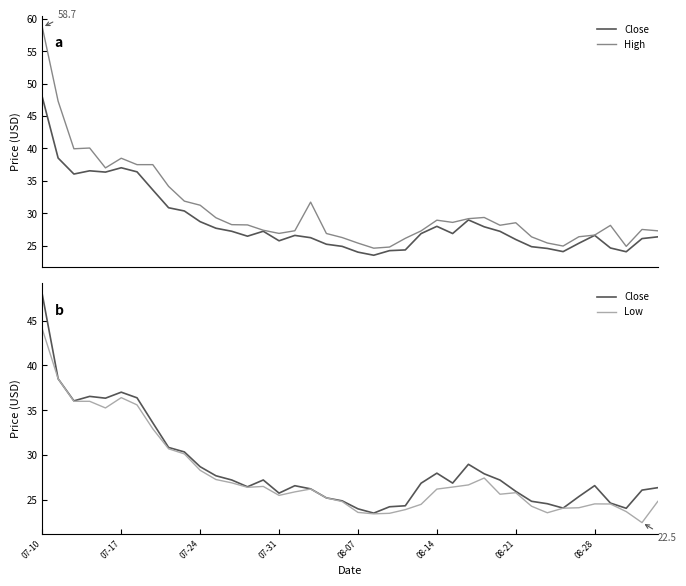

Rank the series by their maximum value, from highest to lowest.

High, Close, Low